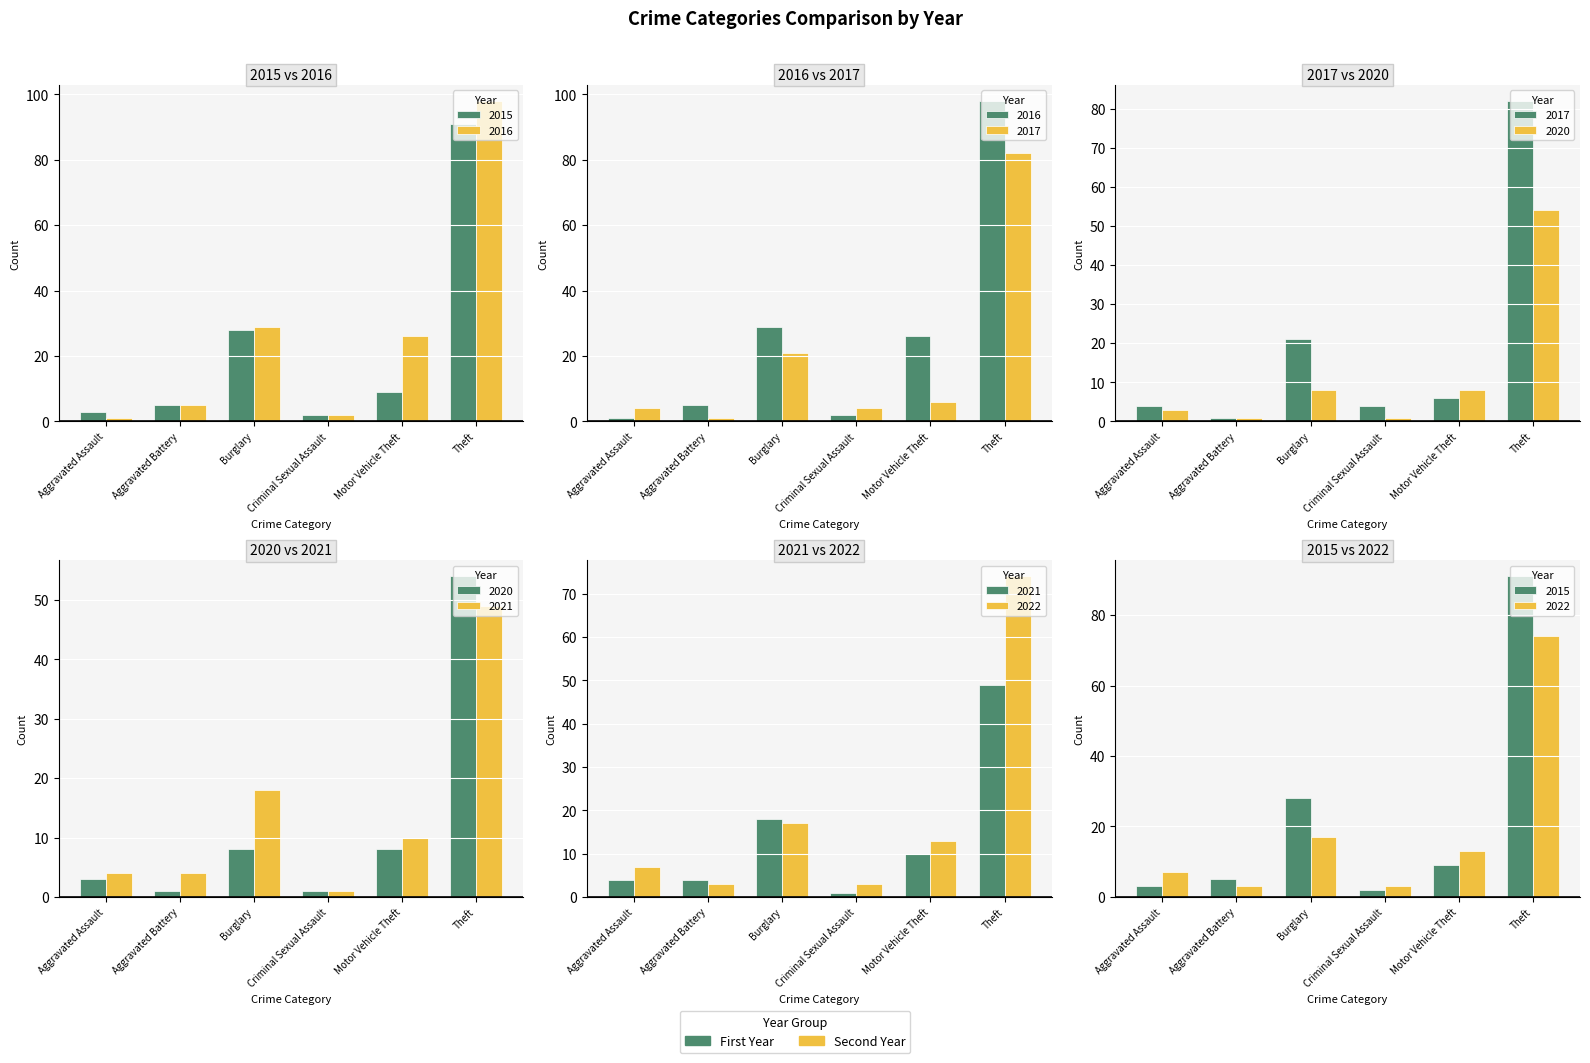

Which series changed the most between Aggravated Assault and Theft?

2016